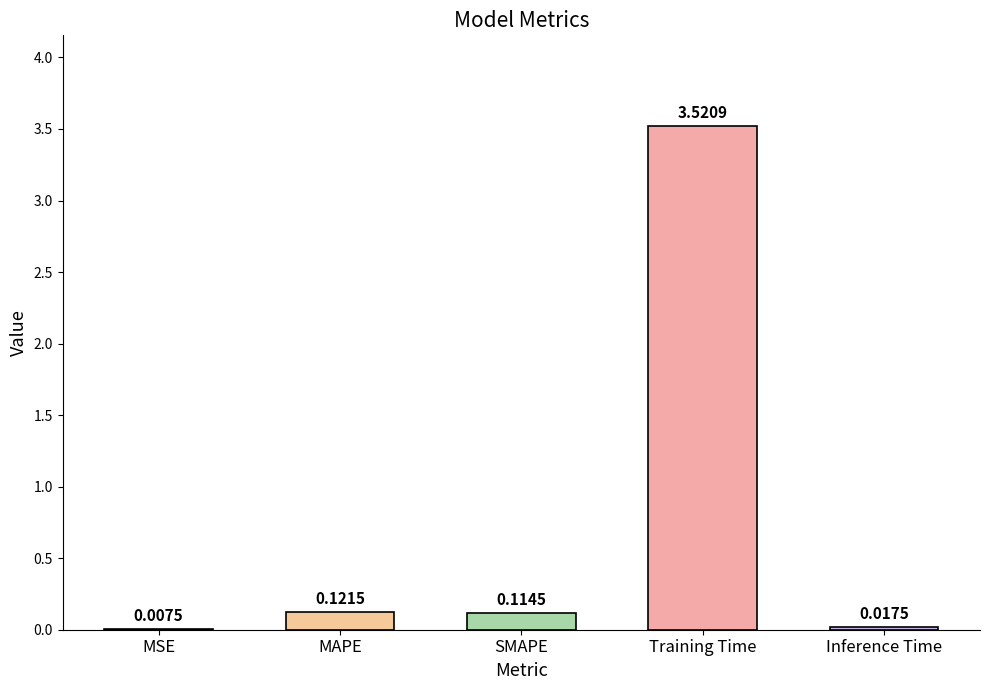

At which category does the chart reach its peak across all series?

Training Time